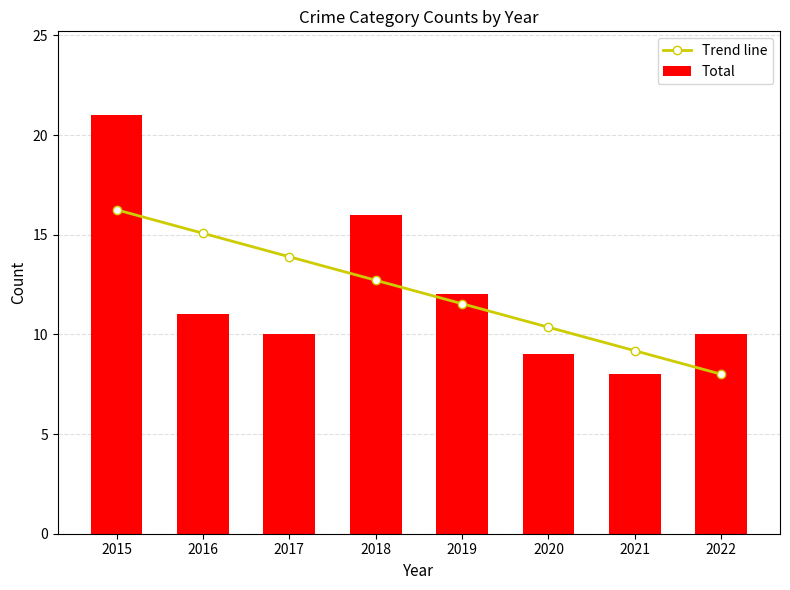

How many values in the Trend line series exceed 12?

4